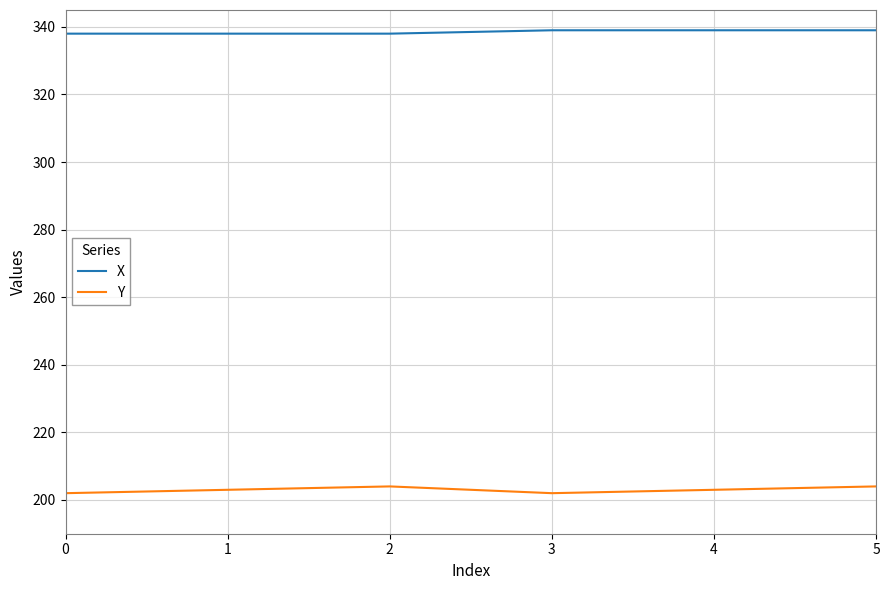

What is the greatest value displayed?

339